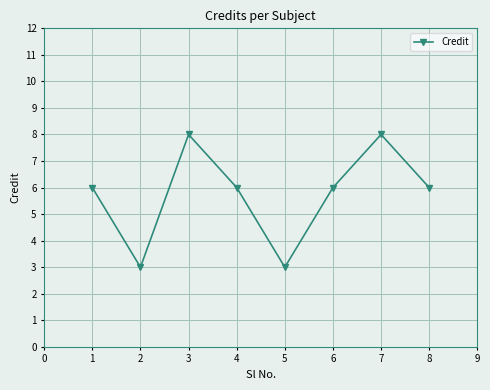

True or false: the data shows 3 at 2.

True